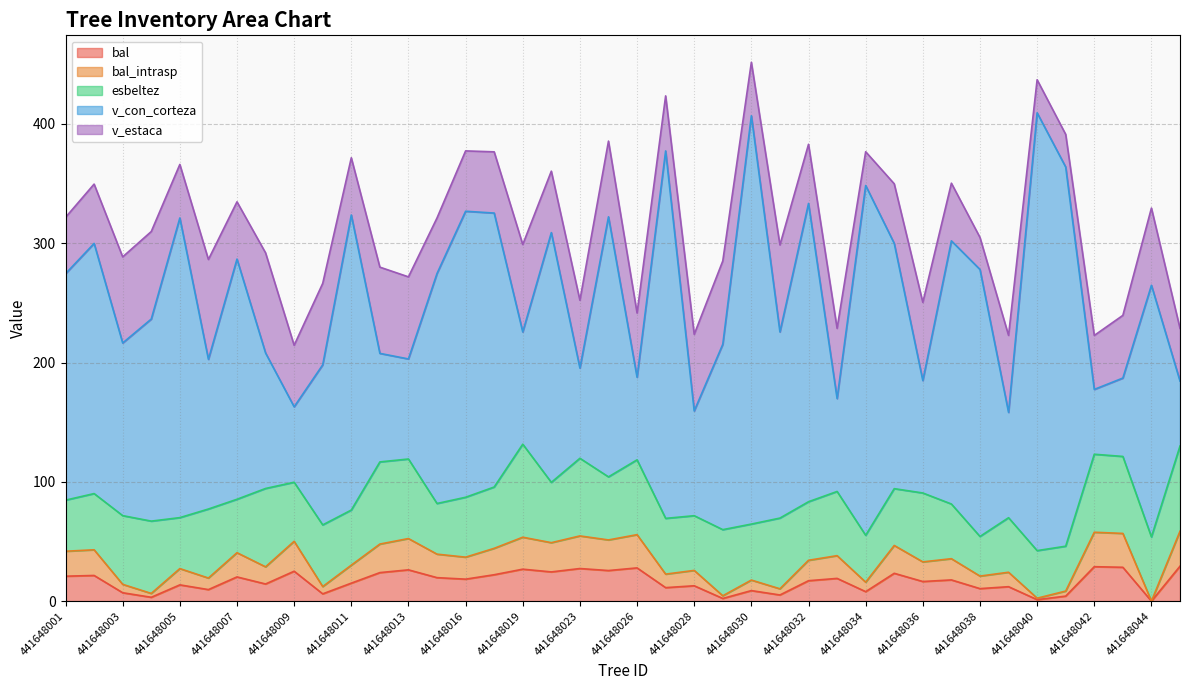

What is the value of the bal_intrasp point at the 9th from the left?

25.1